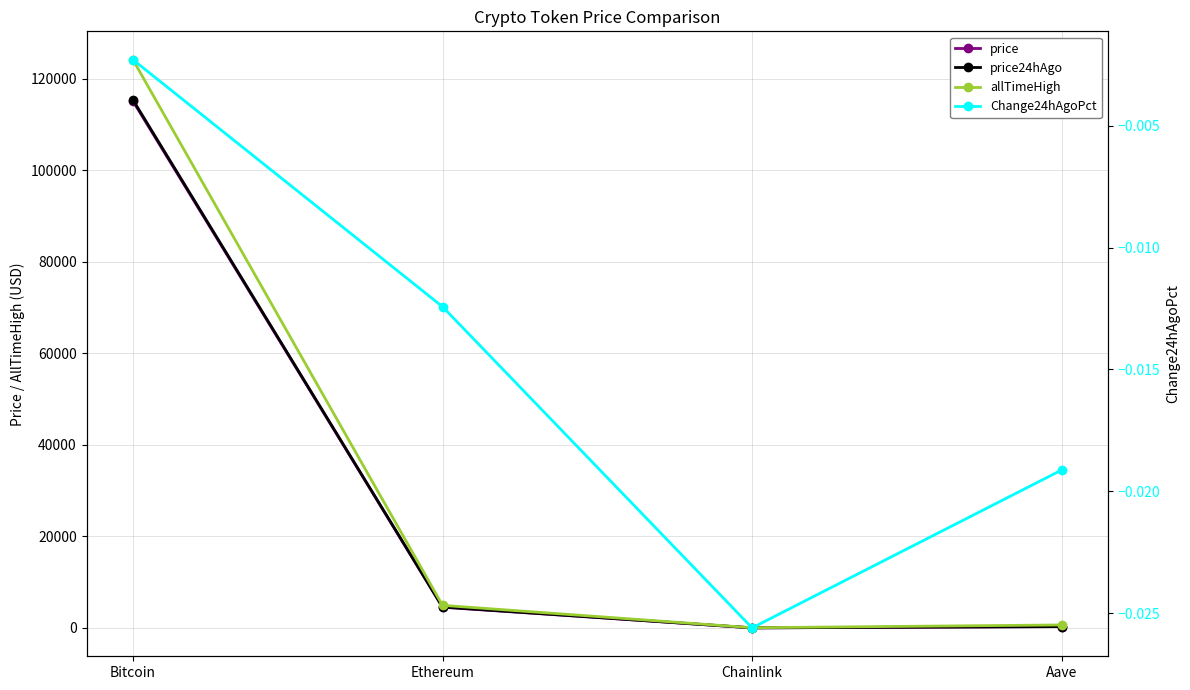

At Aave, list the series in order from smallest to largest.

Change24hAgoPct, price, price24hAgo, allTimeHigh